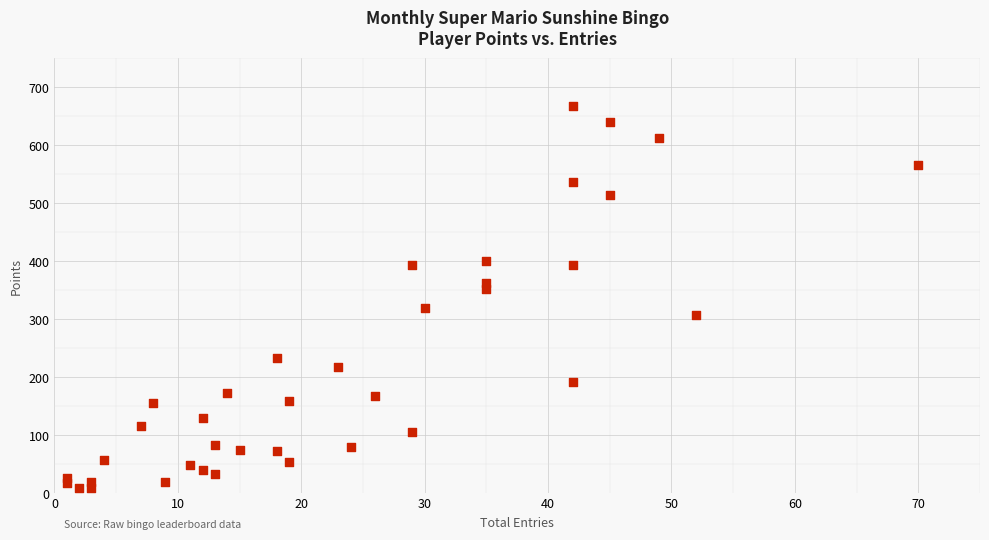

What is the range of X values (max minus min)?

69